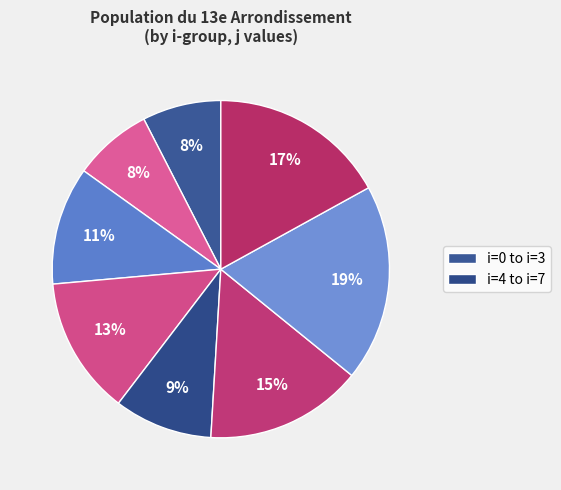

Count the number of slices in the pie.

8